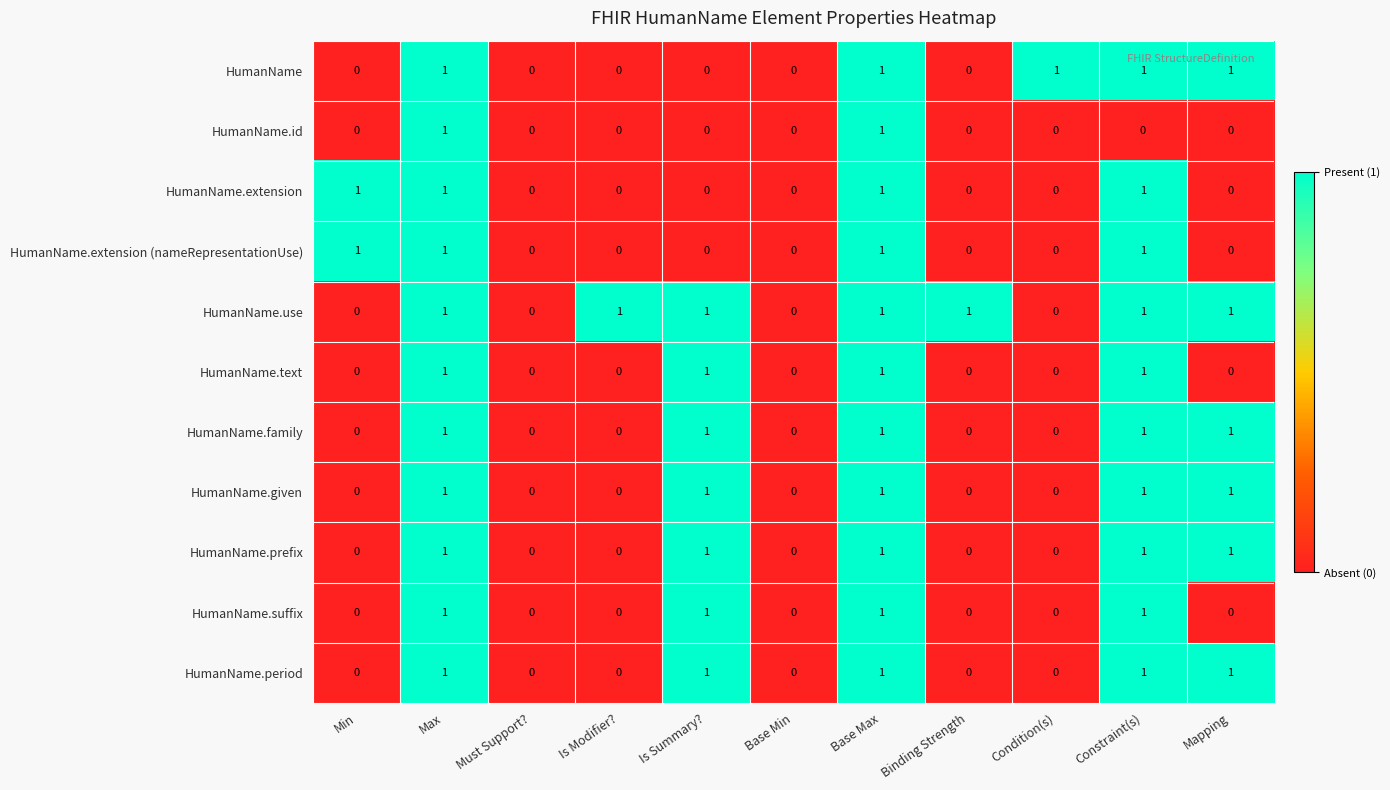

What is the difference between the highest and lowest values at Is Modifier??

1